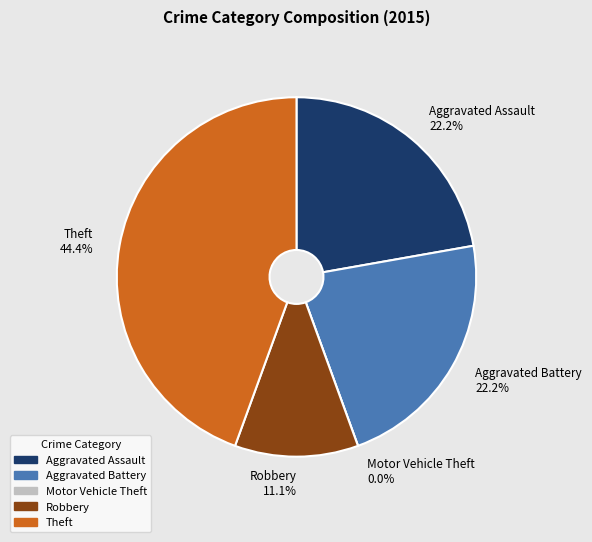

Which slice is the largest?

Theft